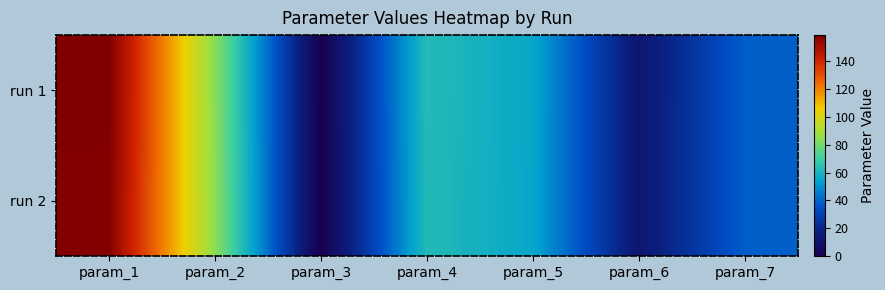

At param_3, list the series in order from largest to smallest.

run 1, run 2